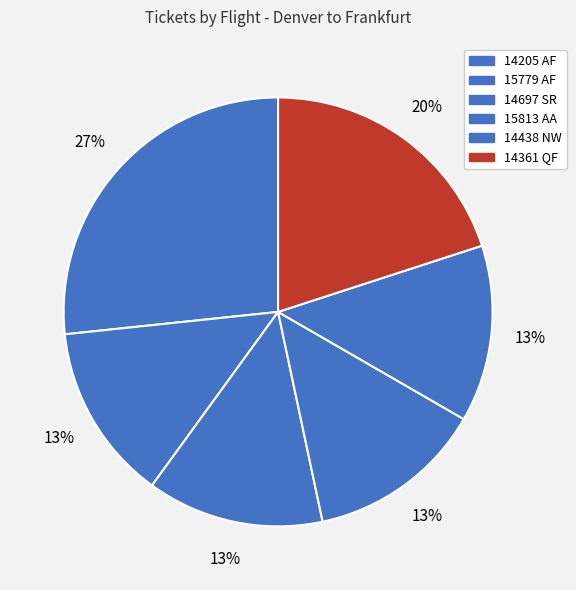

How many slices are in this pie chart?

6